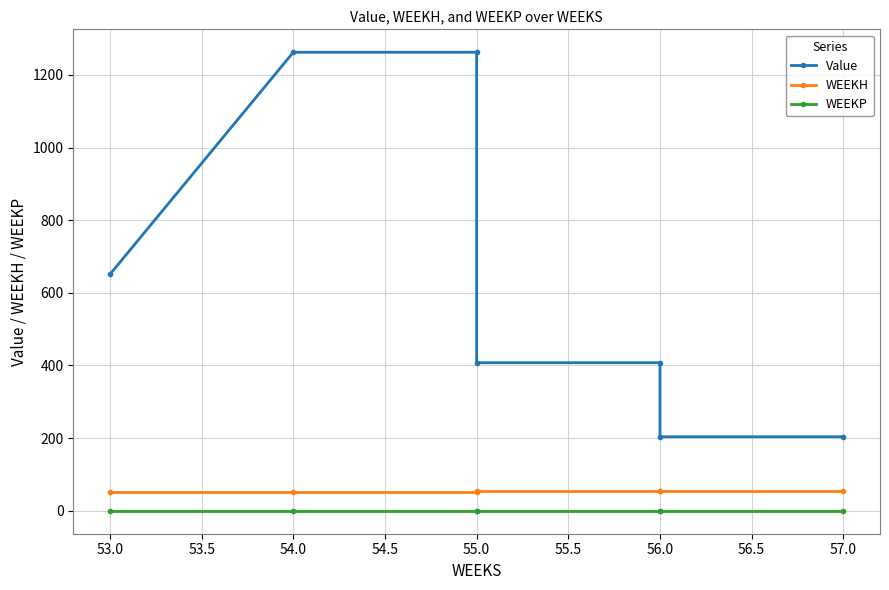

What is the difference between the second highest and second lowest values in the WEEKH series?

2.0